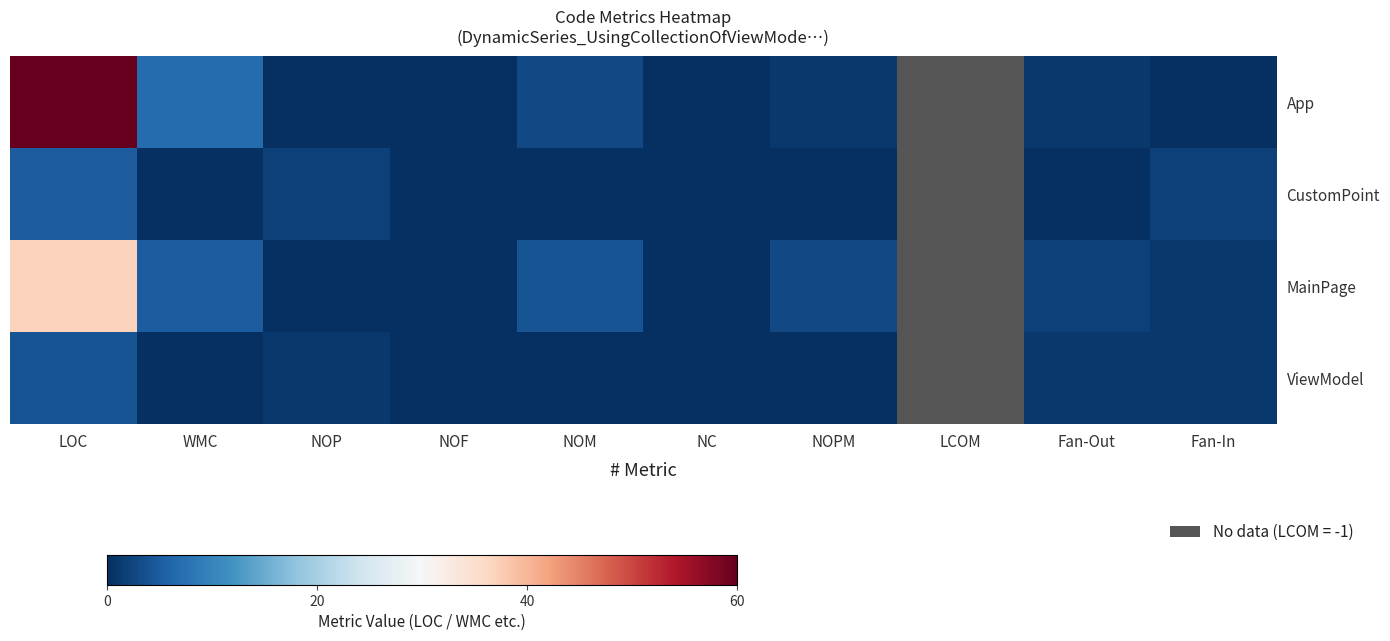

At which label does ViewModel first exceed 1?

LOC